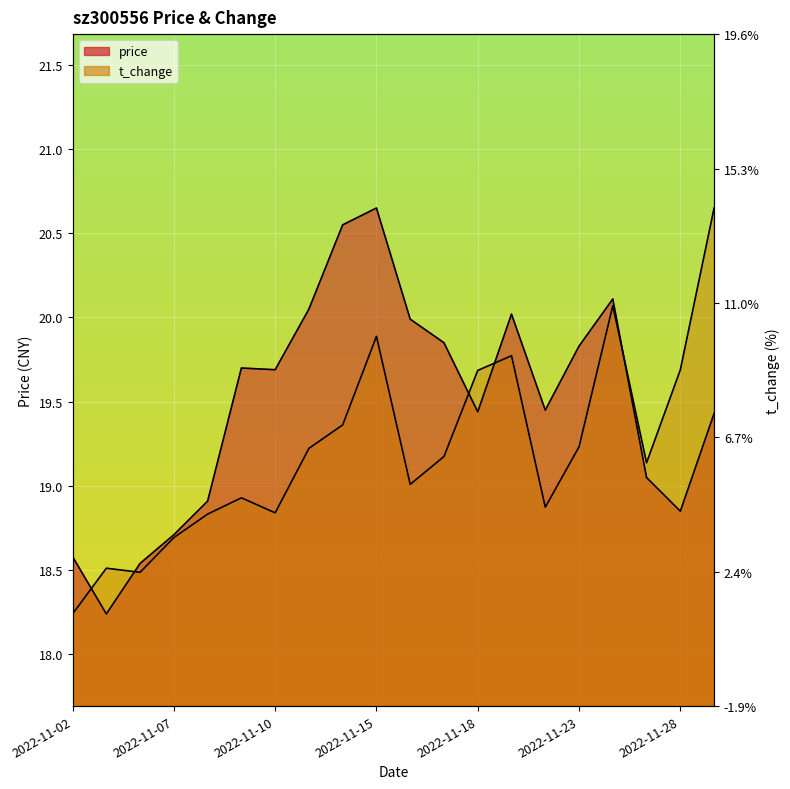

Which label corresponds to the smallest value in the chart?

2022-11-03